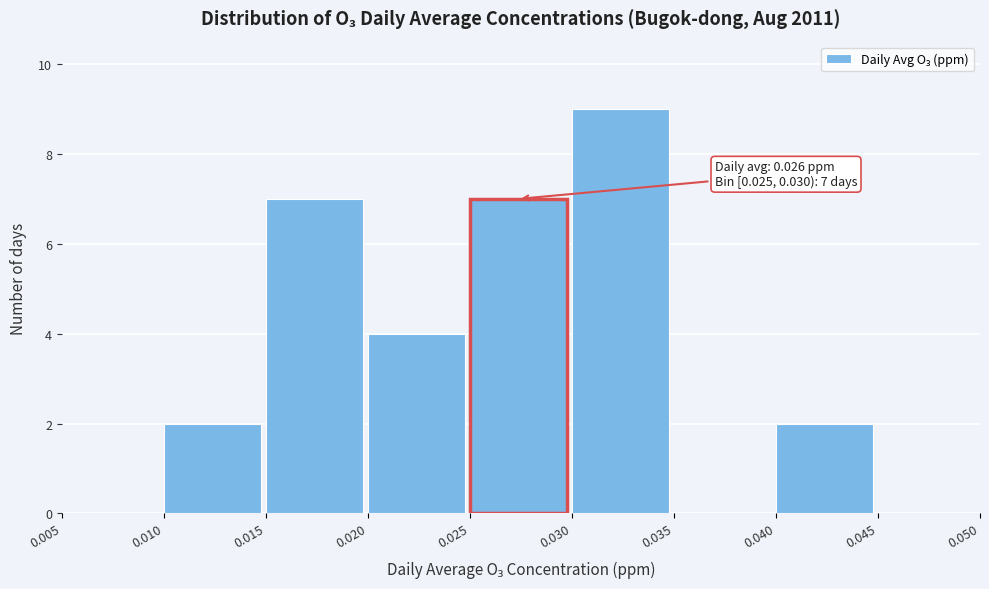

Over which range of the x-axis is the bar tallest?

0.030 to 0.035